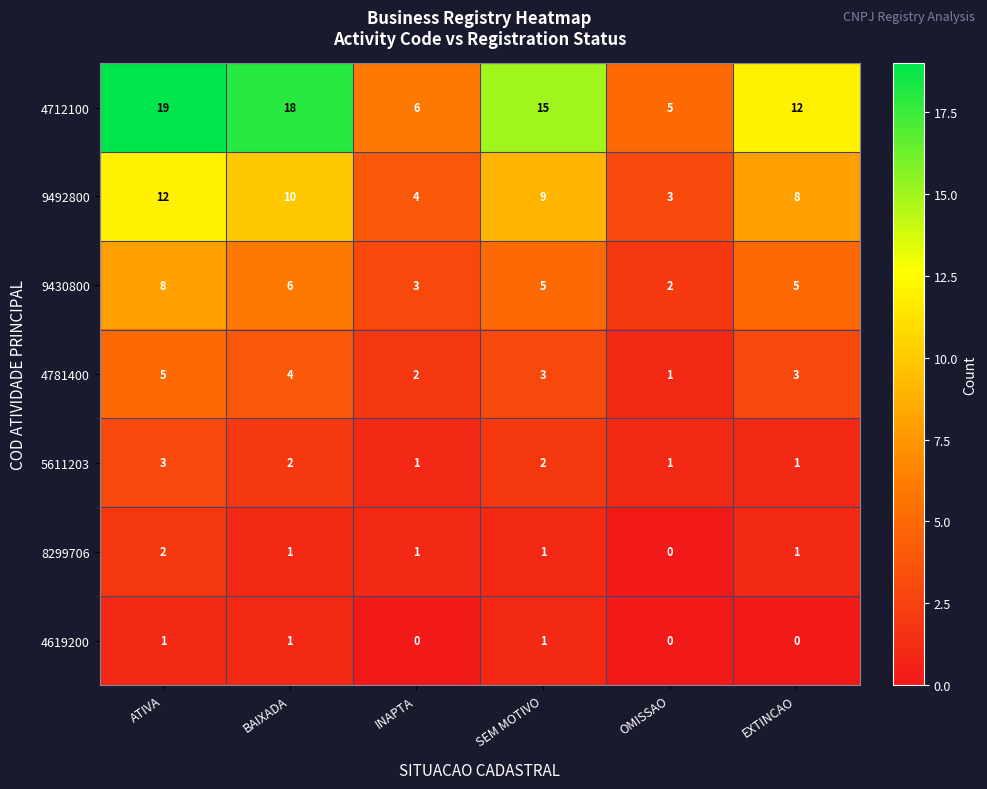

The value of 9430800 at EXTINCAO is 5. True or false?

True